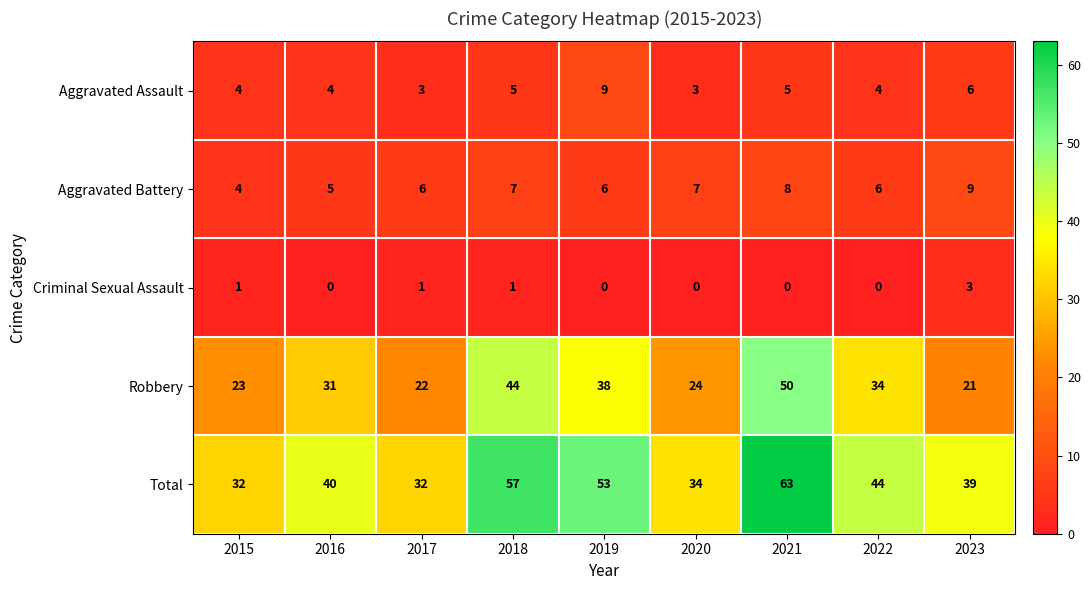

What is the difference between the maximum and minimum values in the Robbery series?

29